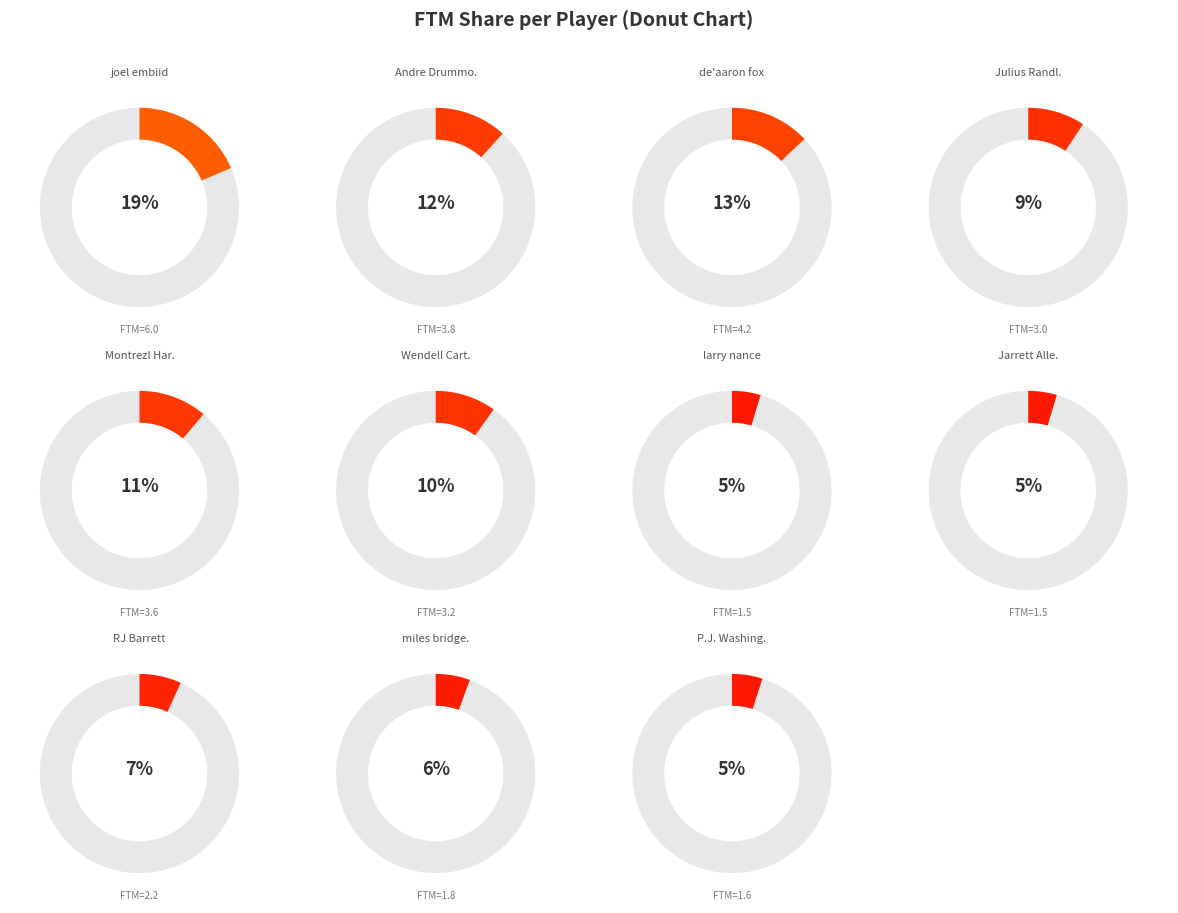

True or false: RJ Barrett accounts for 7% of the total.

True